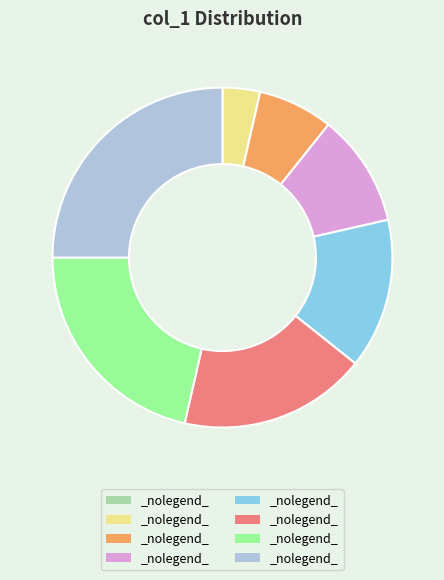

Does any single category account for the majority?

No